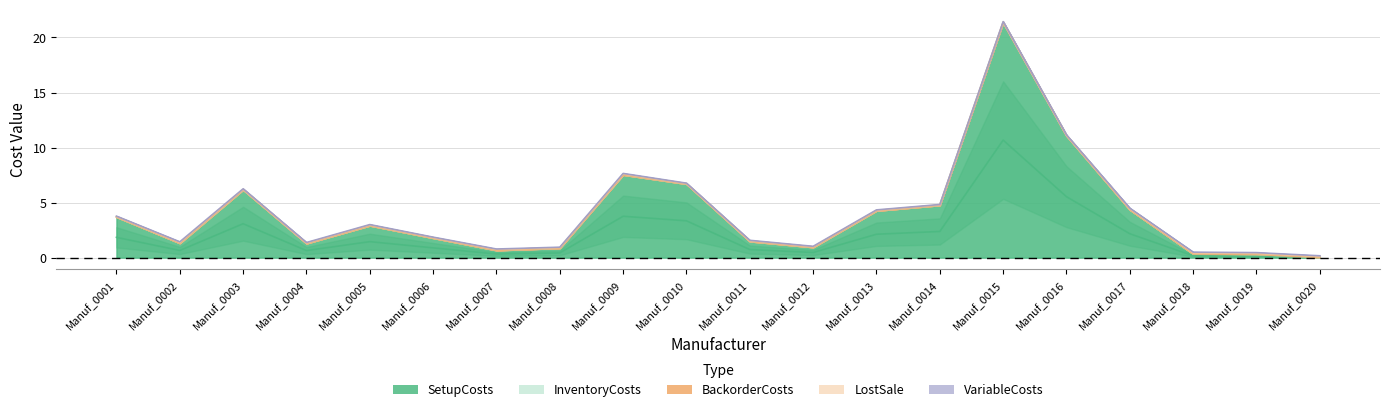

At which category does BackorderCosts reach its first local valley?

Manuf_0004